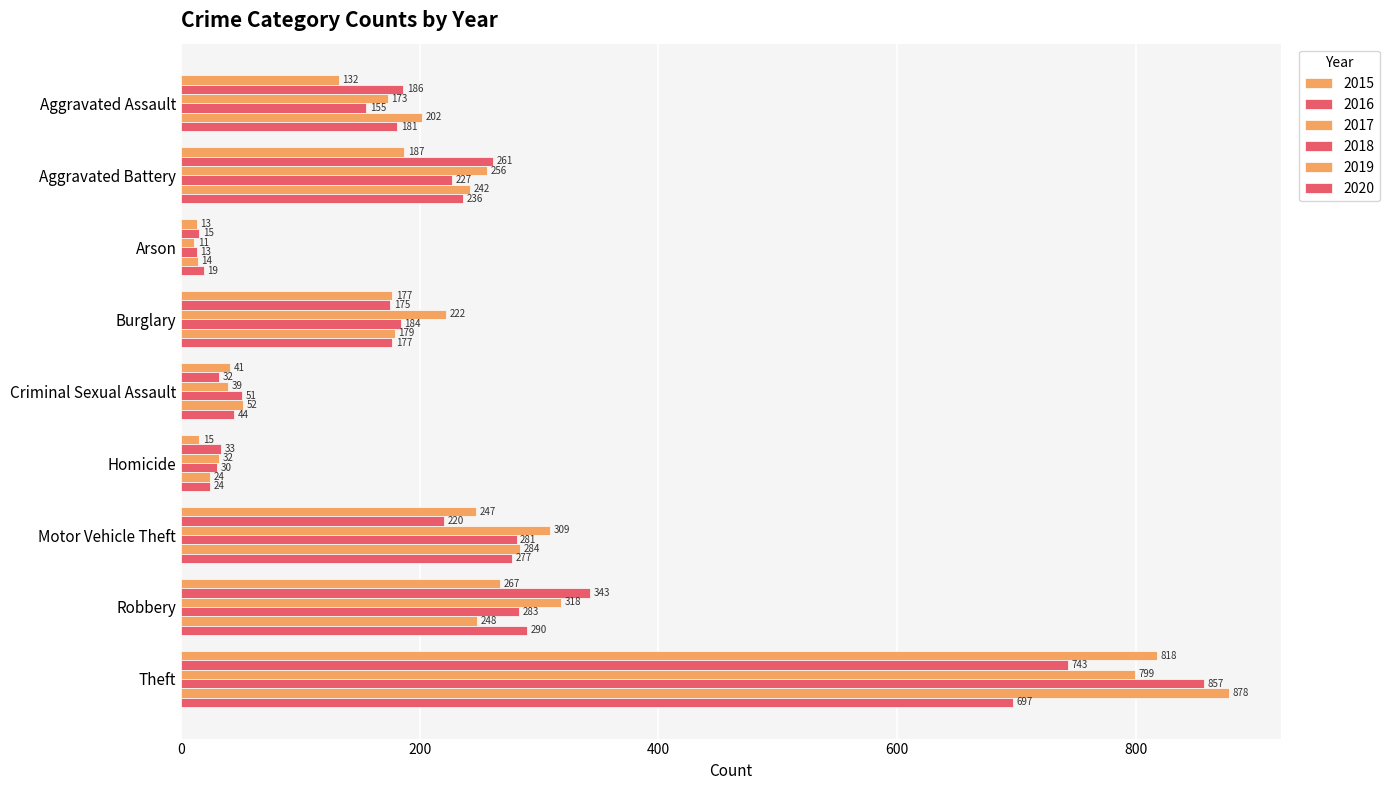

At how many categories does at least one series exceed 218?

5